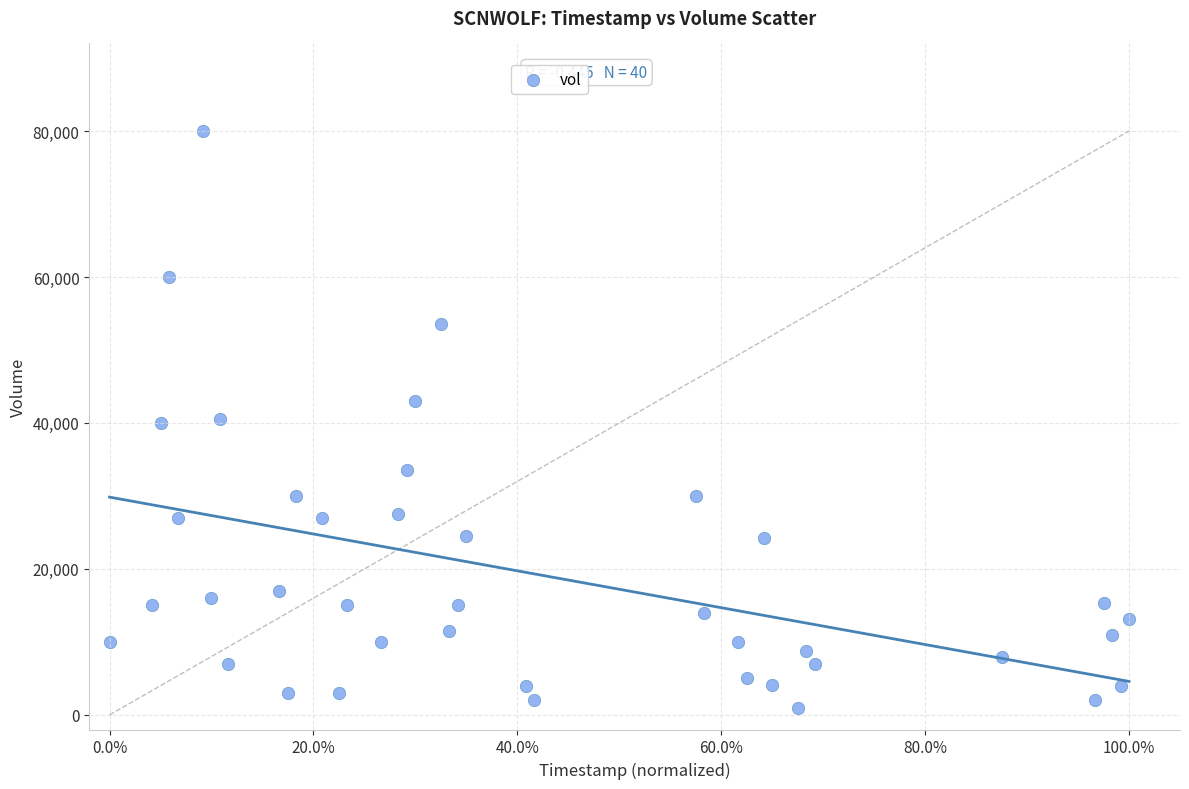

What is the range of Y values (max minus min)?

79000